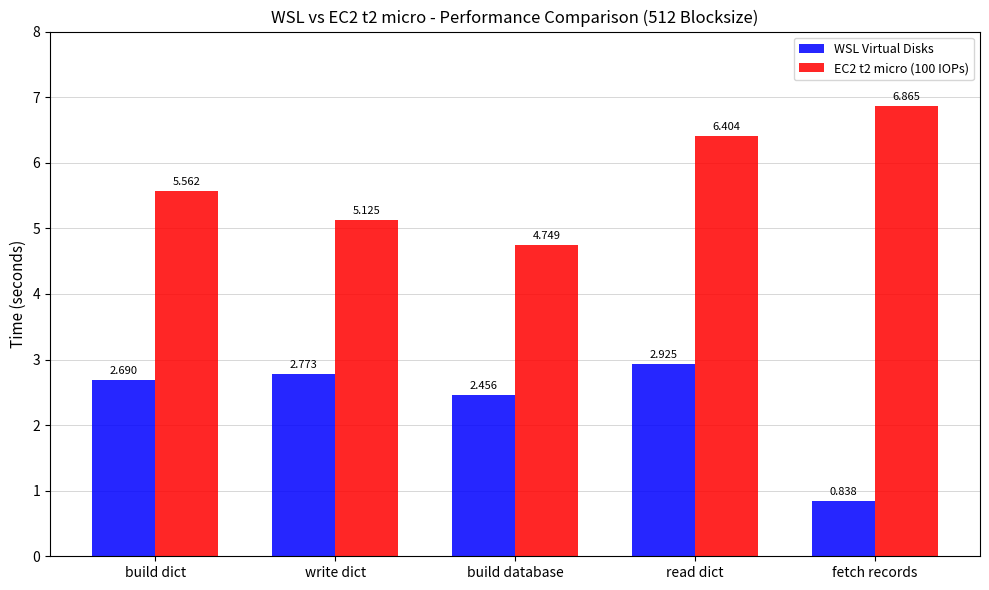

What is the label of the 2nd bar from the right?

read dict